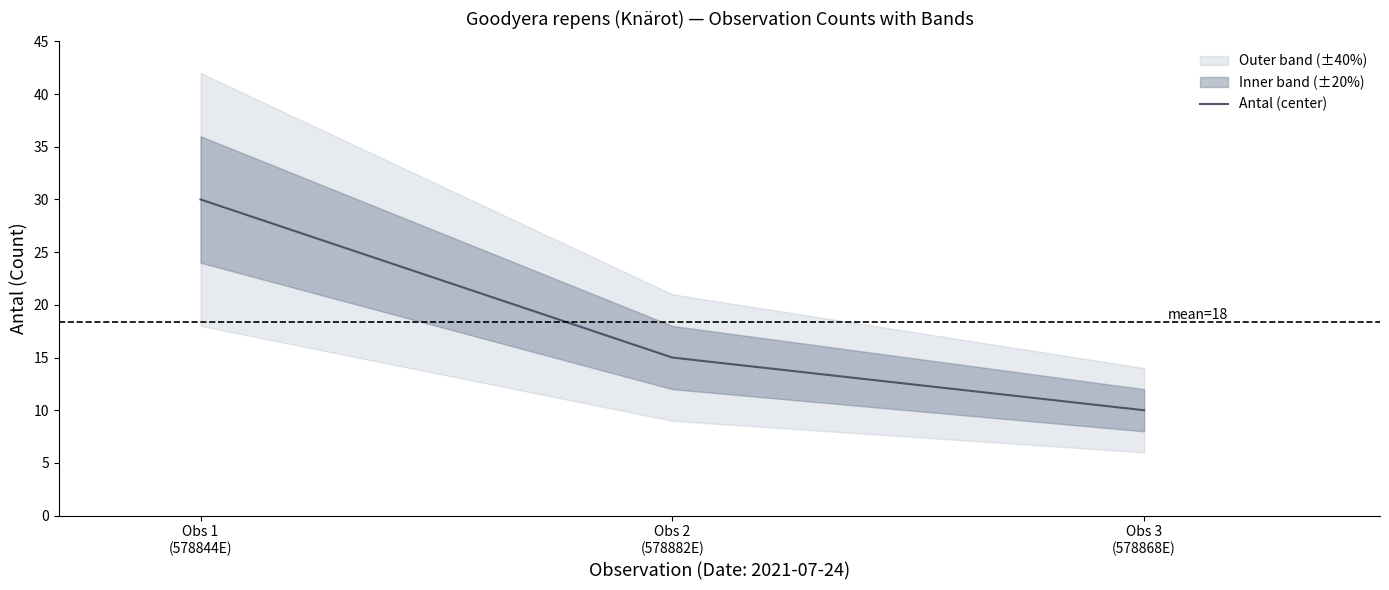

Rank the categories by value from highest to lowest.

Obs 1
(578844E), Obs 2
(578882E), Obs 3
(578868E)